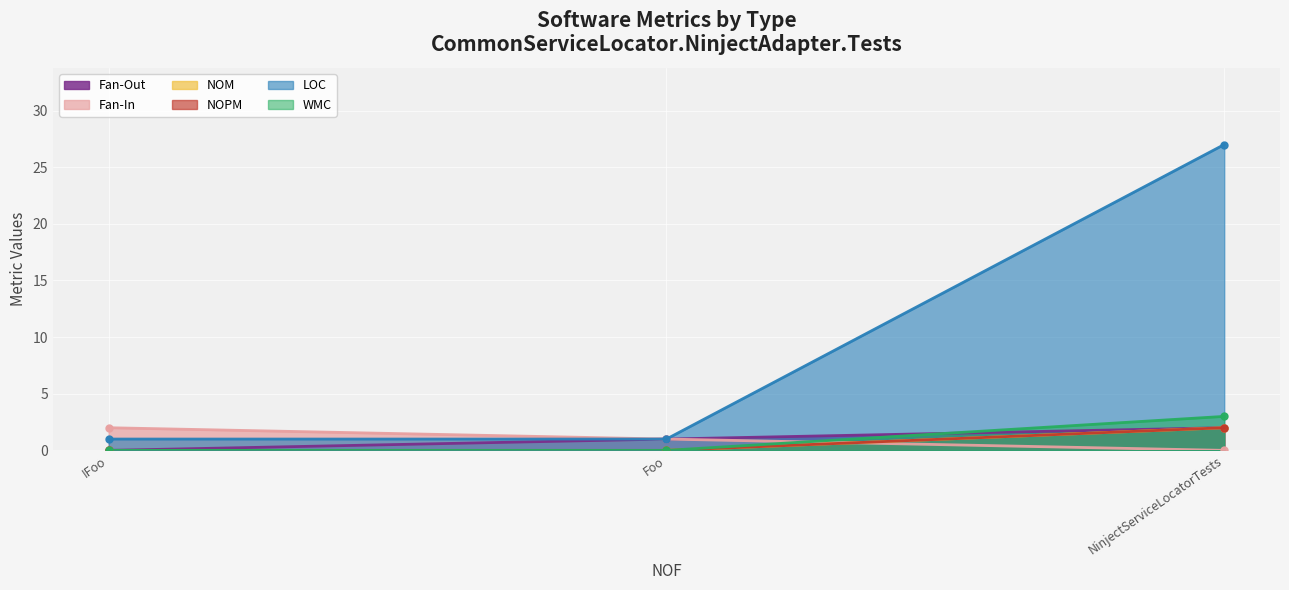

List the labels in order of WMC value, smallest first.

IFoo, Foo, NinjectServiceLocatorTests